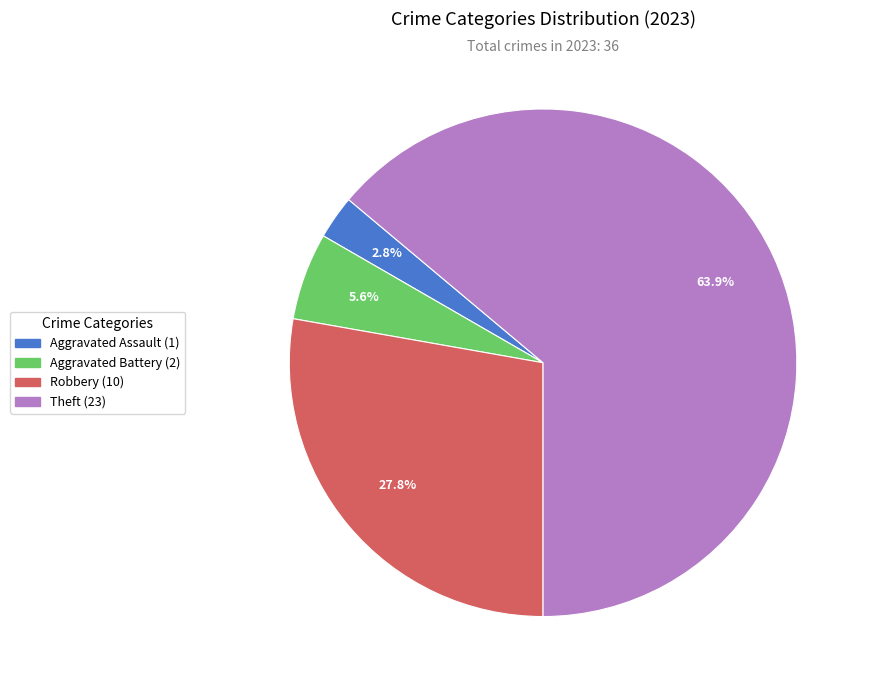

Is there a majority slice in this chart?

Yes